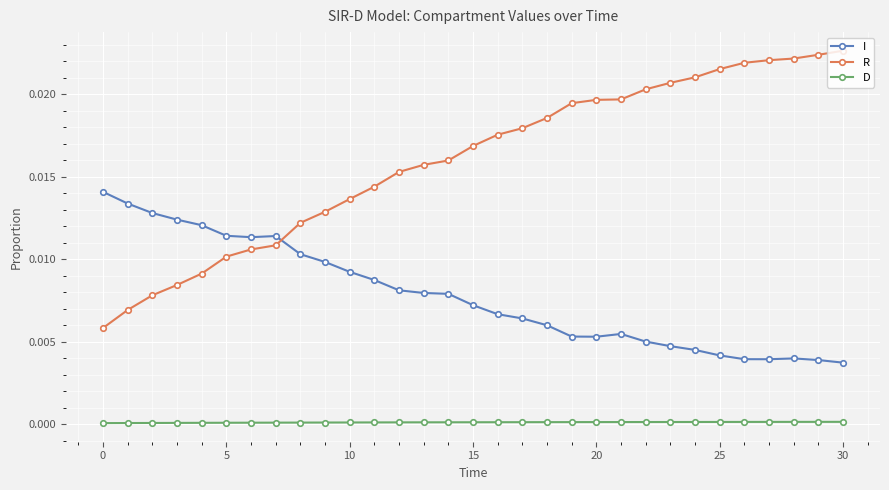

True or false: I and D cross at least once.

False